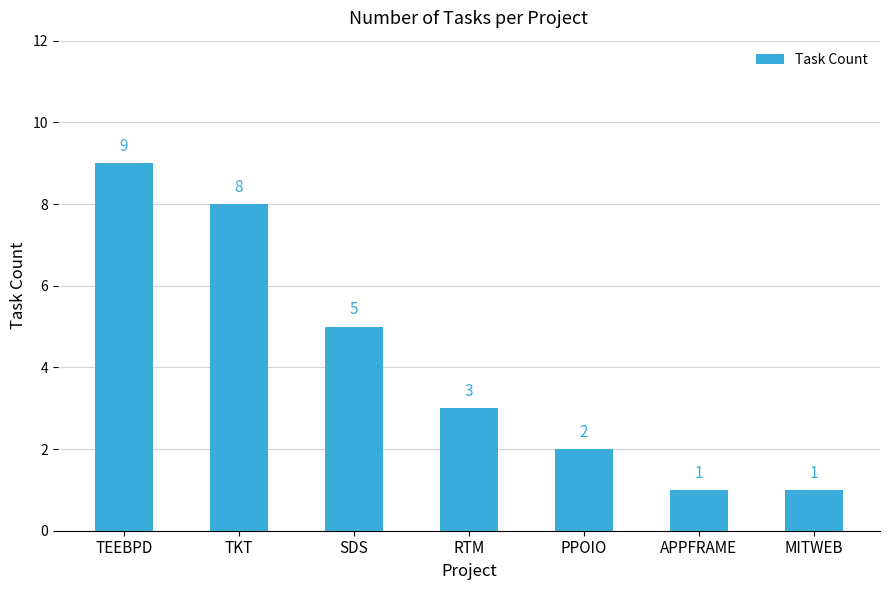

The chart shows a value of 15 at TEEBPD. True or false?

False